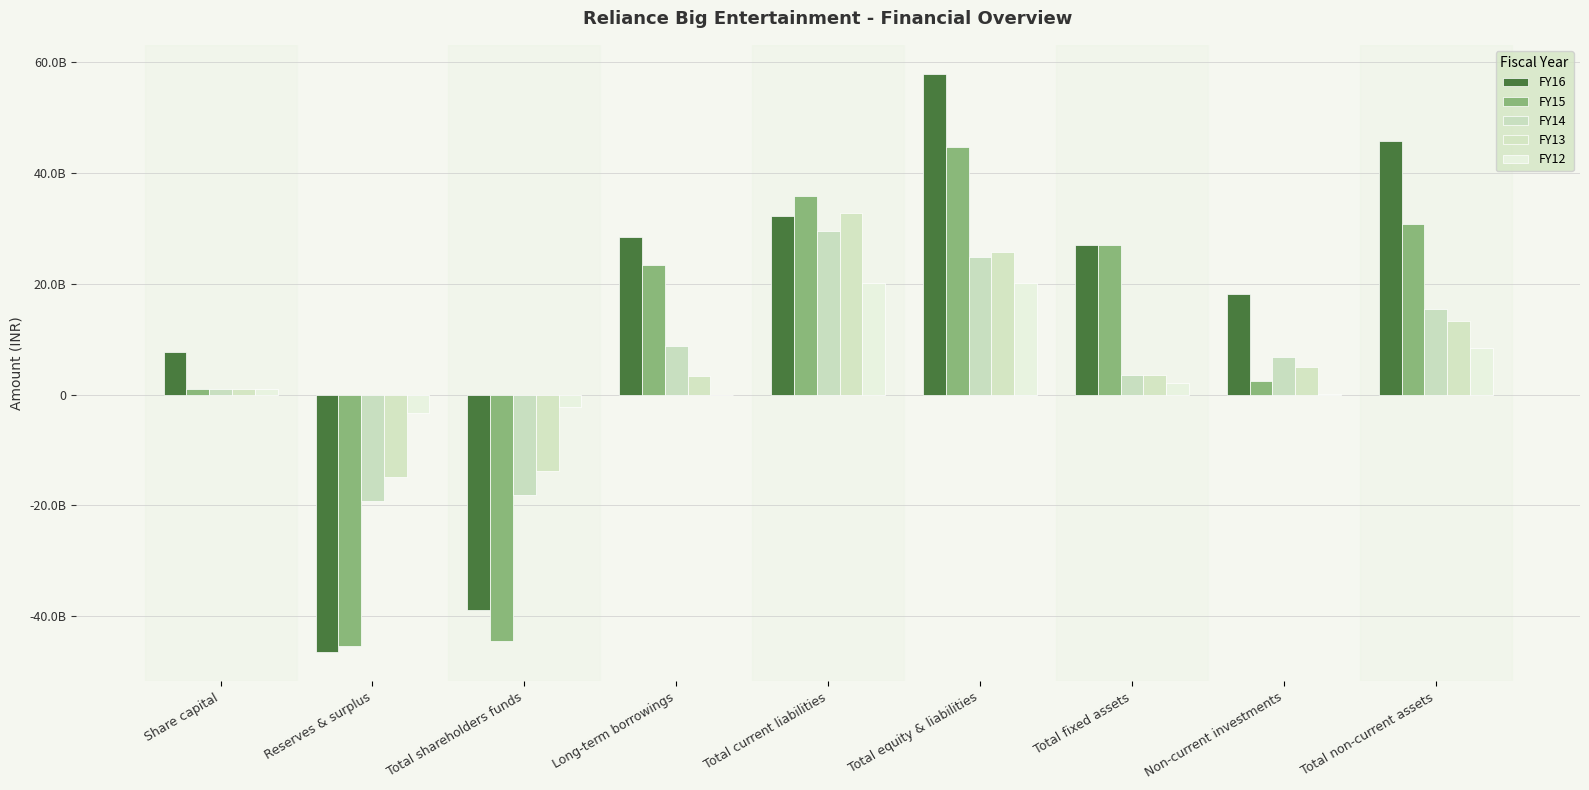

Does the chart contain stacked bars?

No